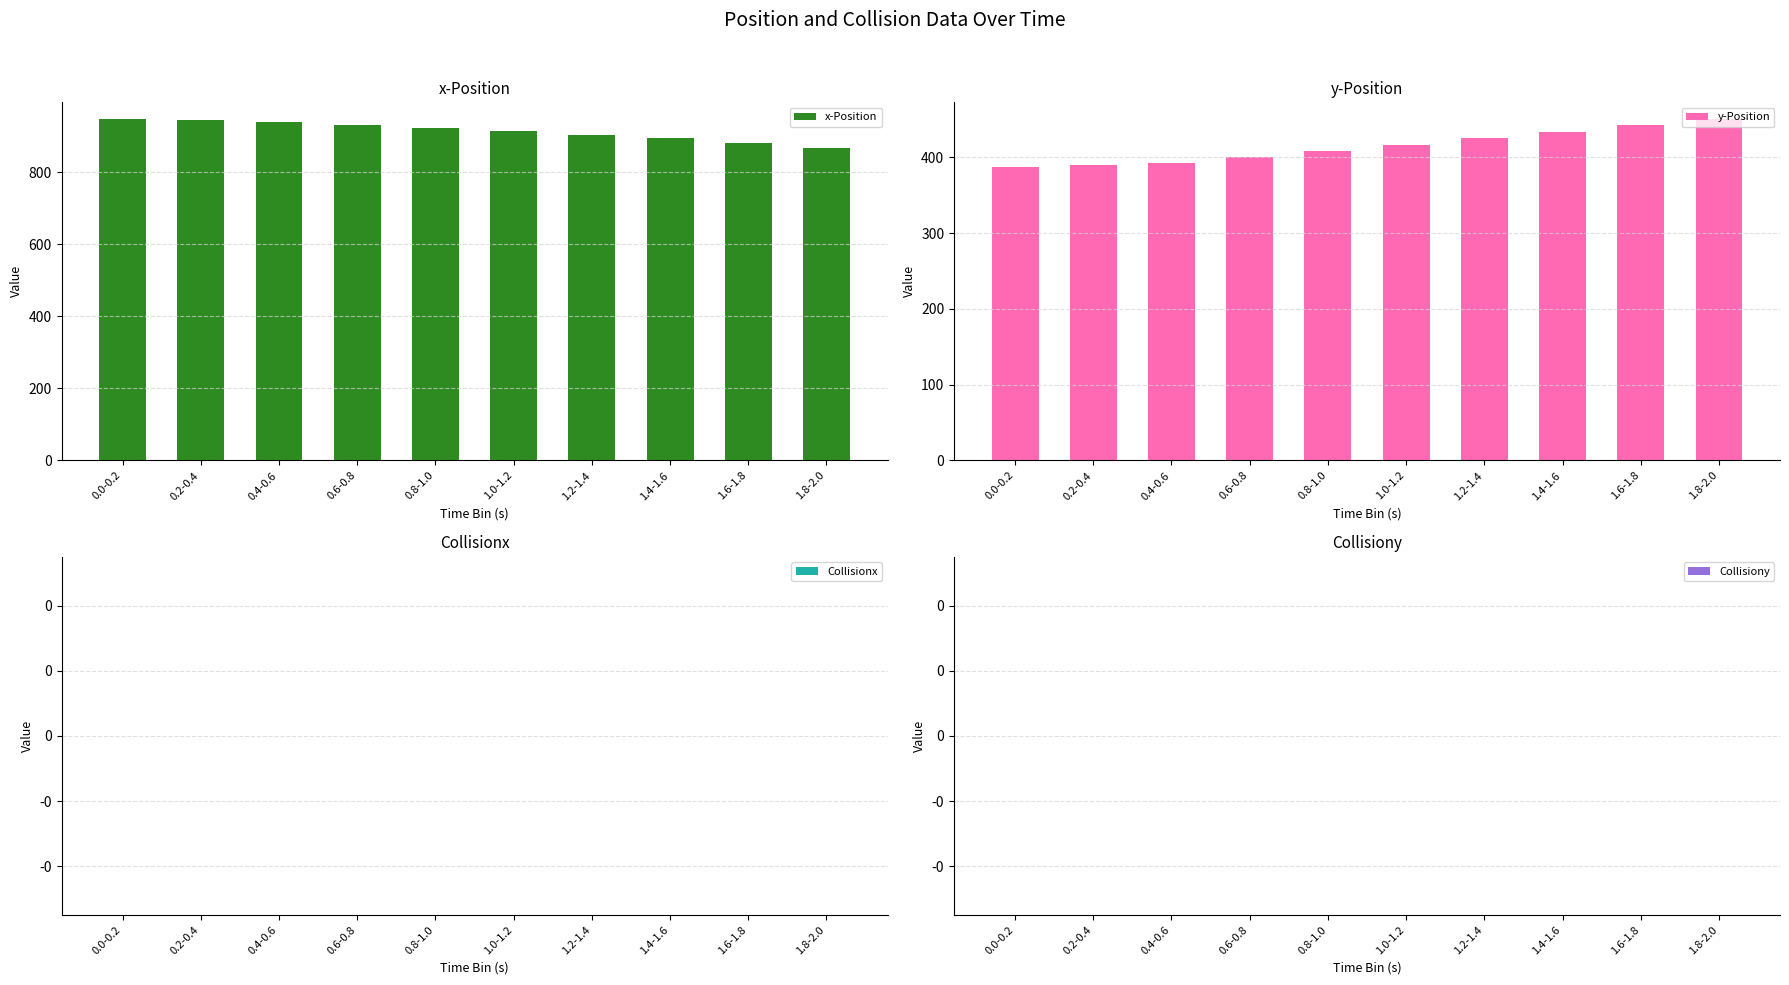

What position from the left is 0.0-0.2?

1